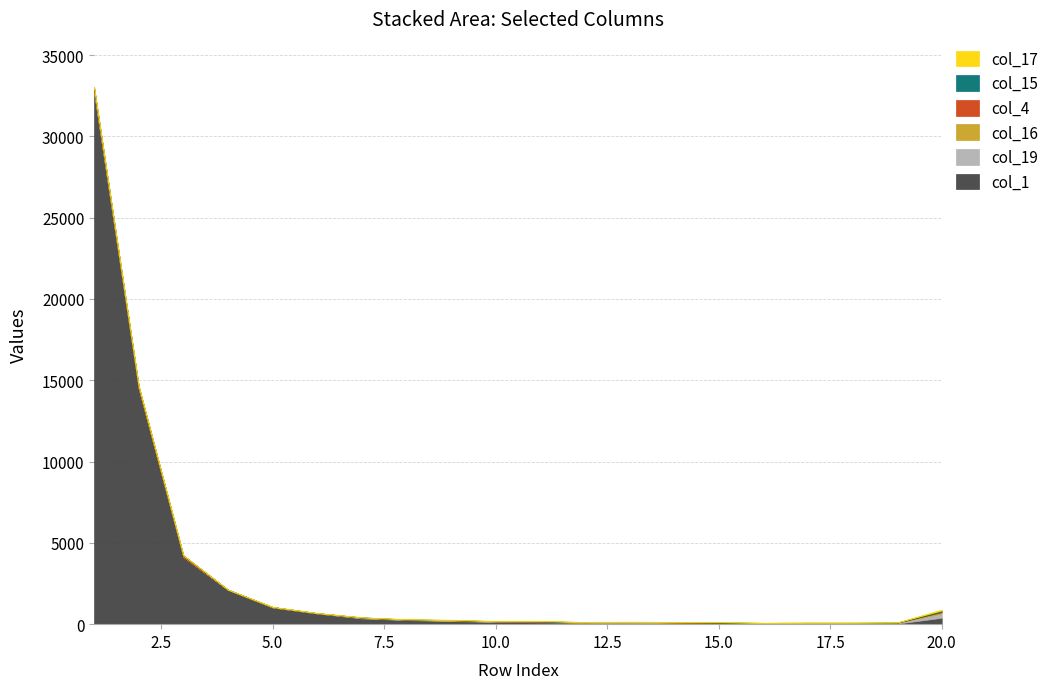

How many times do col_19 and col_4 cross each other?

1